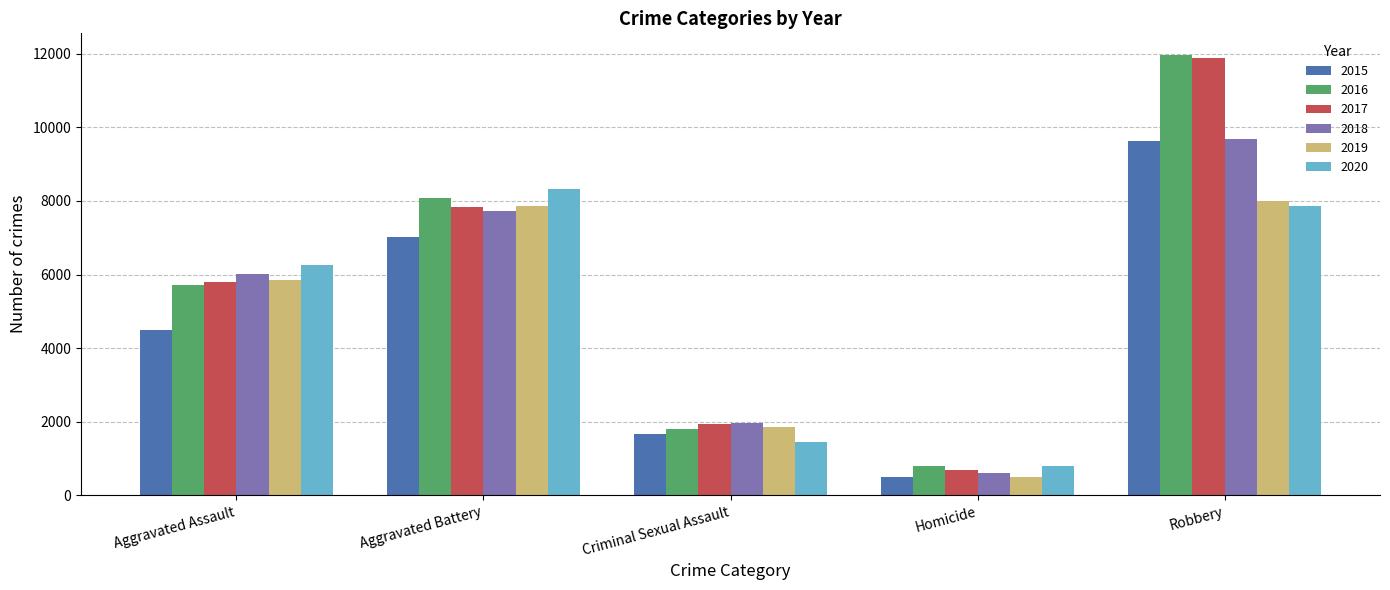

What is the lowest value of the 2020 series?

785